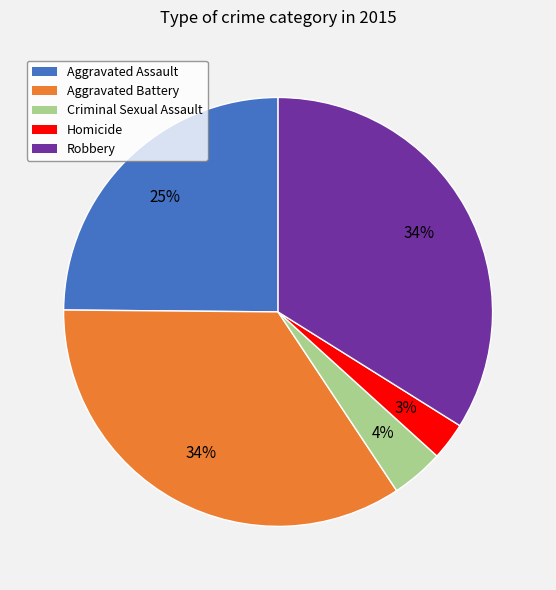

Combined, do Homicide and Robbery account for over 50%?

No